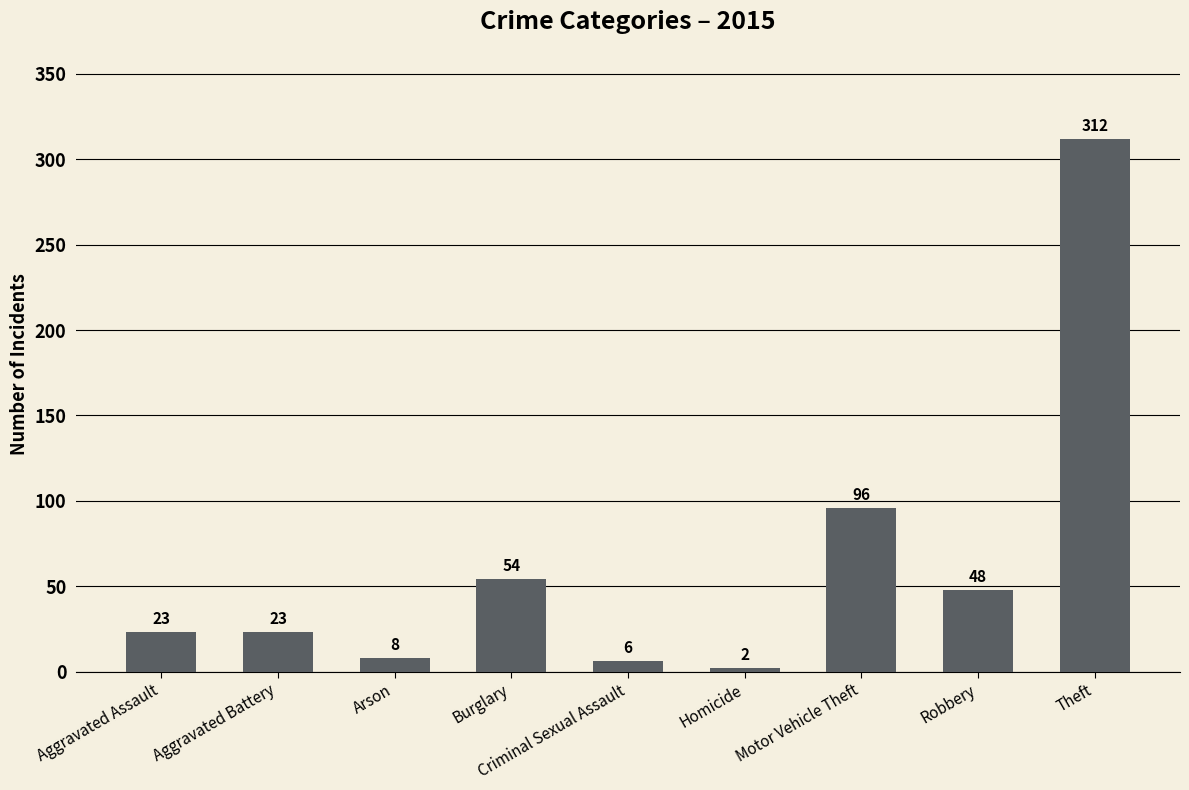

What is the value of the 6th bar from the left?

2